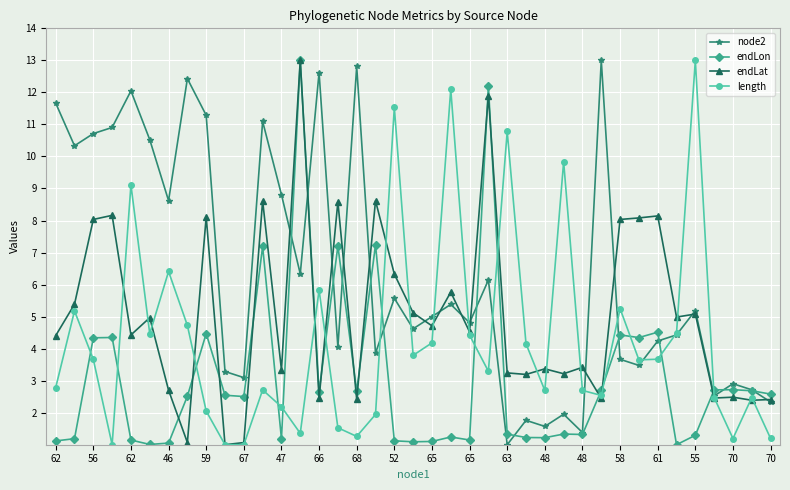

What is the average value of the endLat series?

5.1